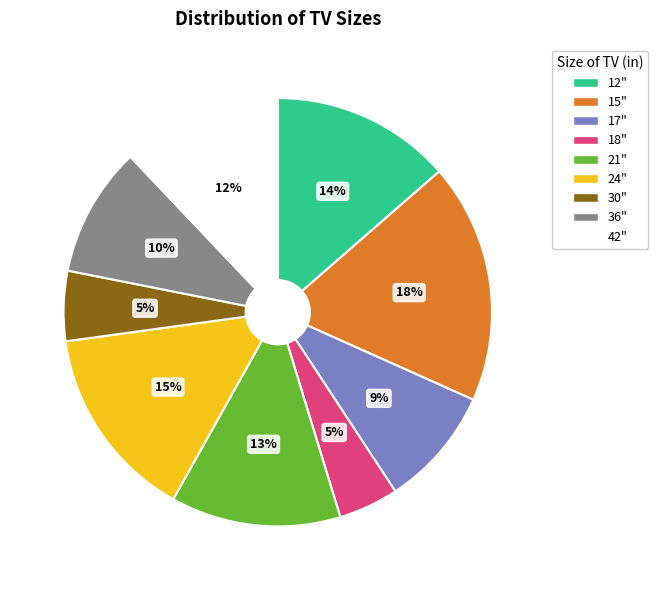

Combined, do 36" and 30" account for over 50%?

No